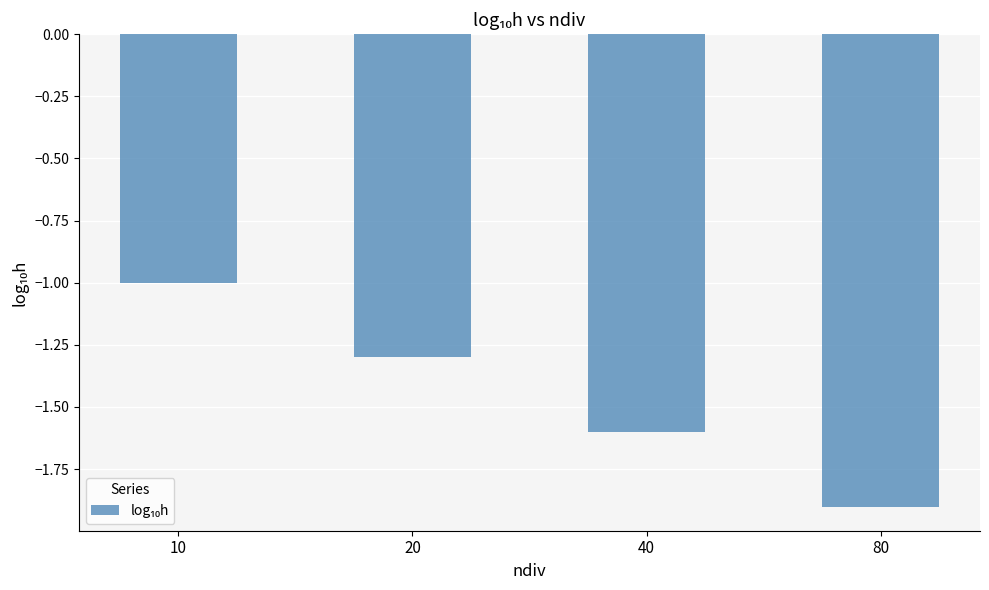

What is the difference between the maximum and minimum values?

0.9